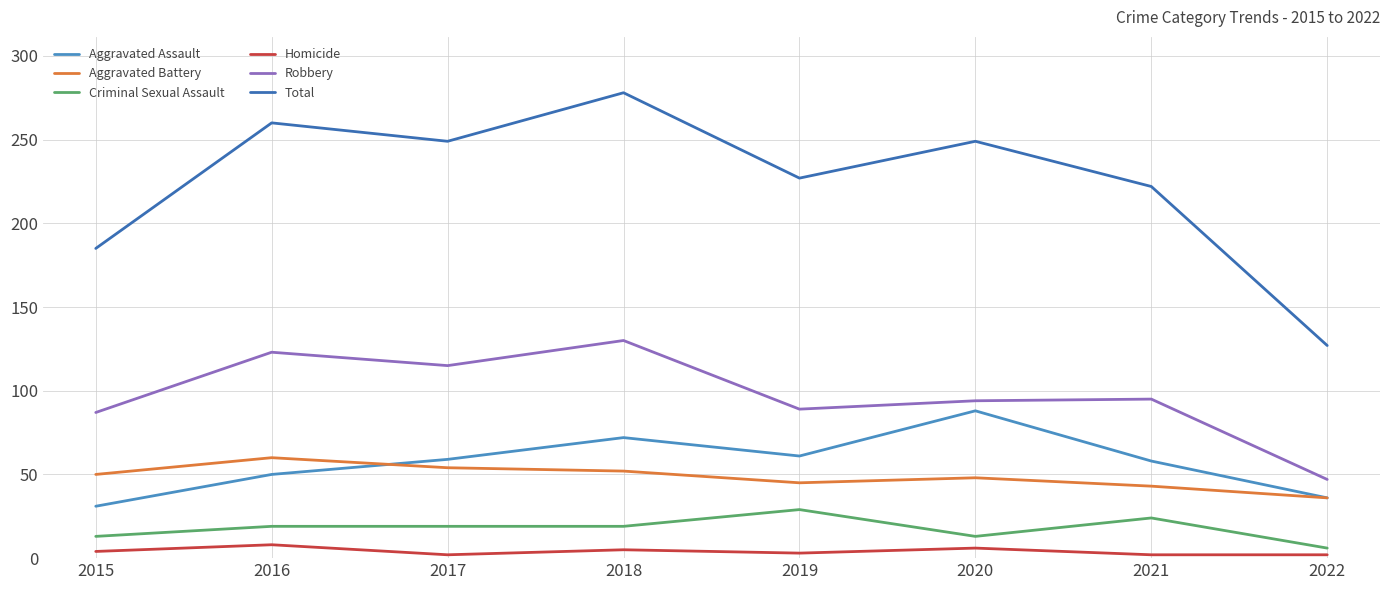

Reading left to right, extract all data points from this chart.

Aggravated Assault: 2015=31	2016=50	2017=59	2018=72	2019=61	2020=88	2021=58	2022=36
Aggravated Battery: 2015=50	2016=60	2017=54	2018=52	2019=45	2020=48	2021=43	2022=36
Criminal Sexual Assault: 2015=13	2016=19	2017=19	2018=19	2019=29	2020=13	2021=24	2022=6
Homicide: 2015=4	2016=8	2017=2	2018=5	2019=3	2020=6	2021=2	2022=2
Robbery: 2015=87	2016=123	2017=115	2018=130	2019=89	2020=94	2021=95	2022=47
Total: 2015=185	2016=260	2017=249	2018=278	2019=227	2020=249	2021=222	2022=127